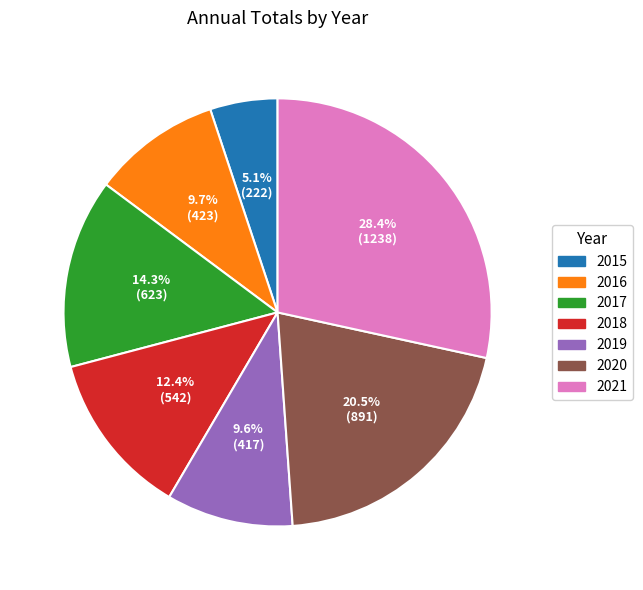

What percentage is NOT represented by 2015?

94.9%